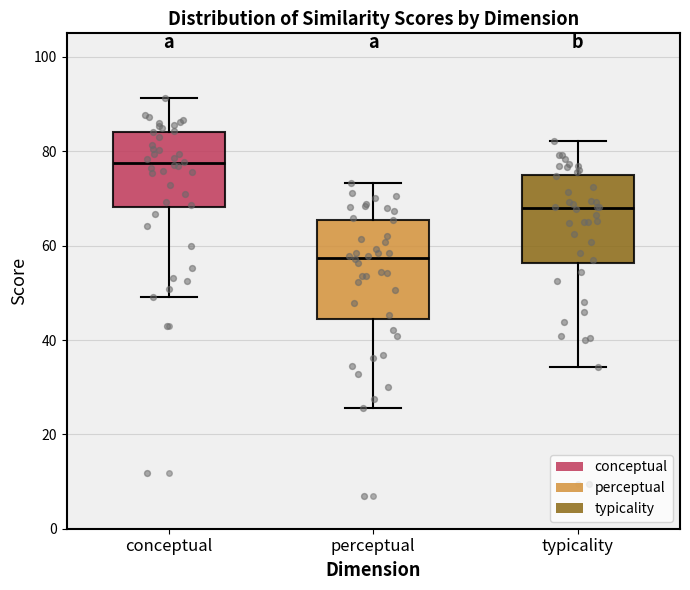

Where does the lower whisker of the box for conceptual end on the y-axis? The values are not printed on the chart, so give them approximately, as read against the axis.

50